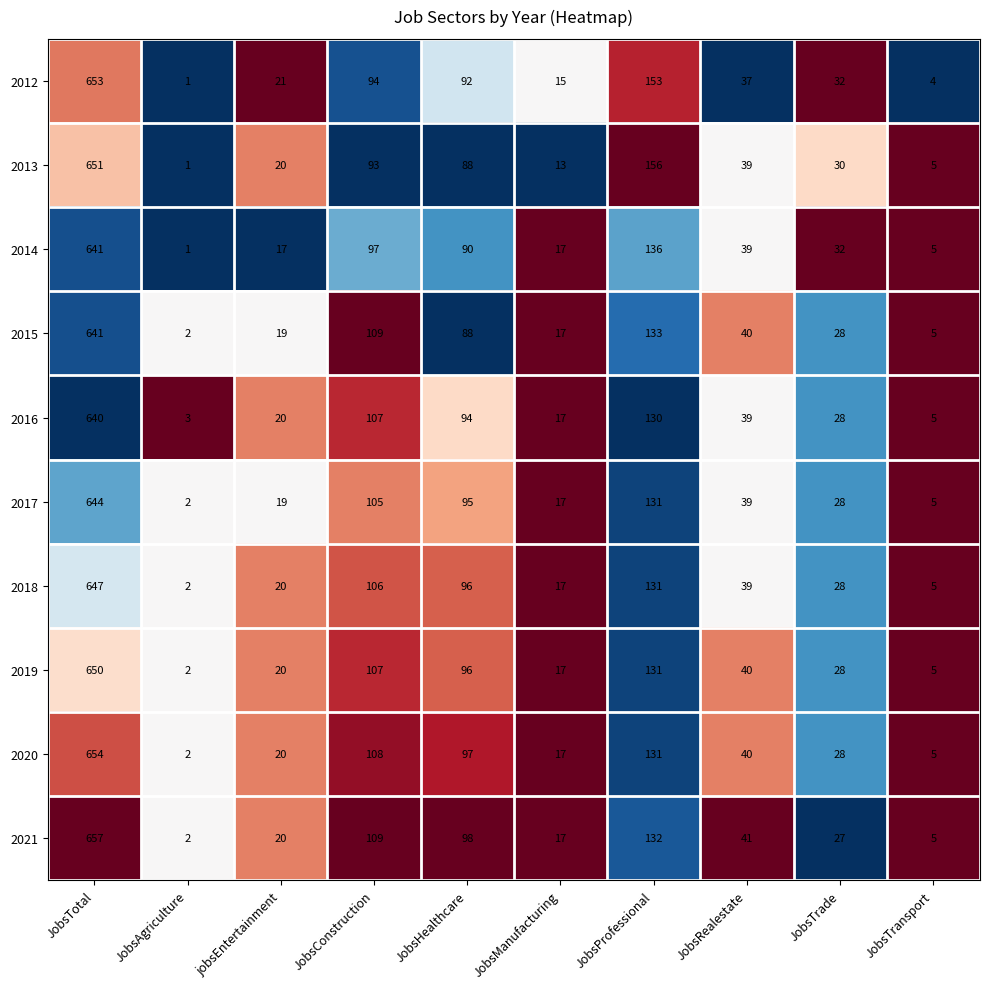

Which category has the lowest value across all series?

JobsAgriculture